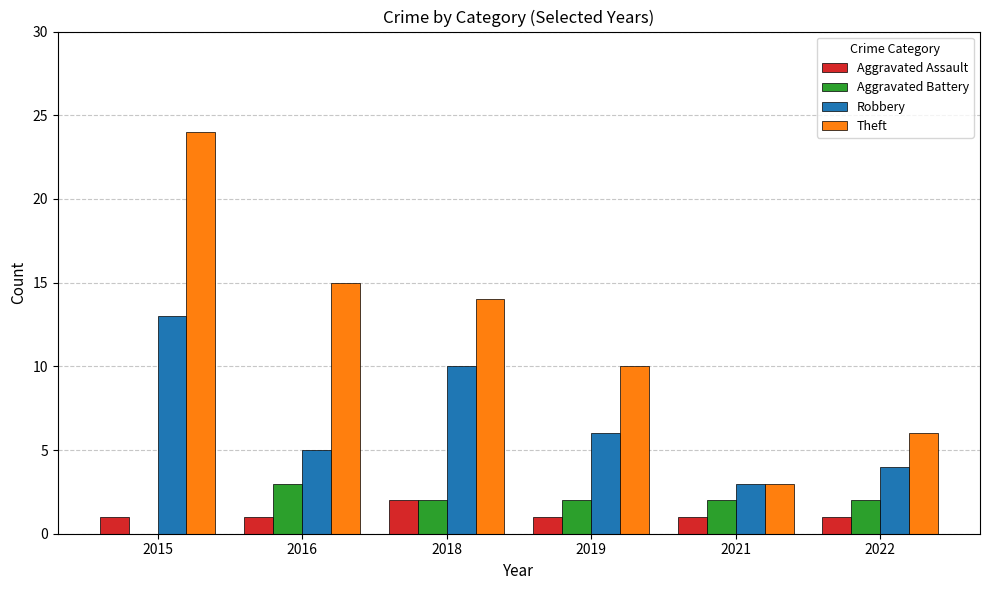

What is the highest value of the Theft series?

24